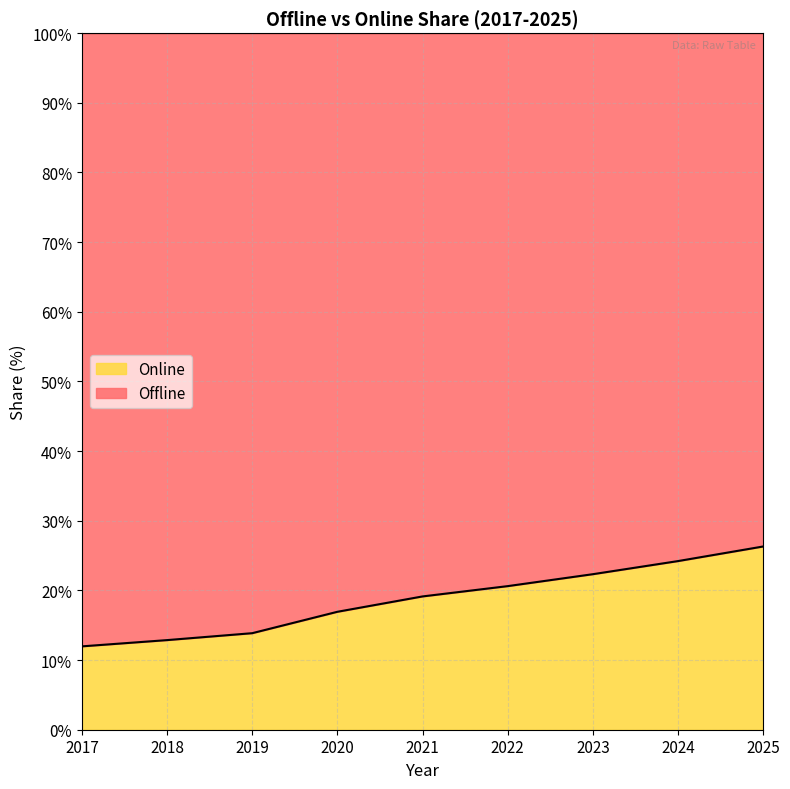

What is the sum of all values?

168.2